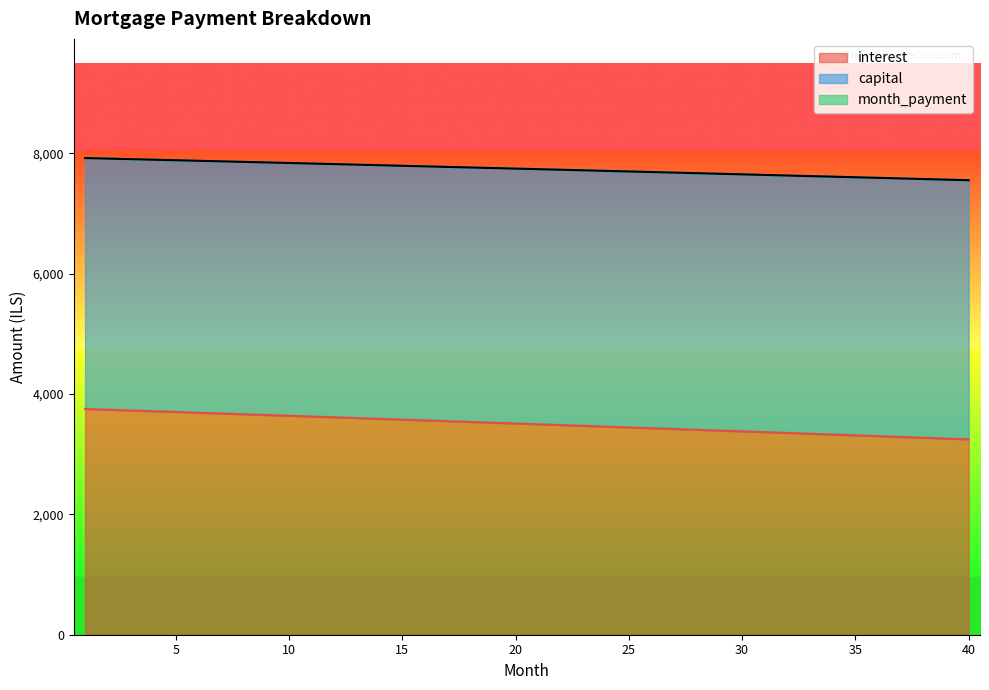

Where does the month_payment series first go above 7747?

1